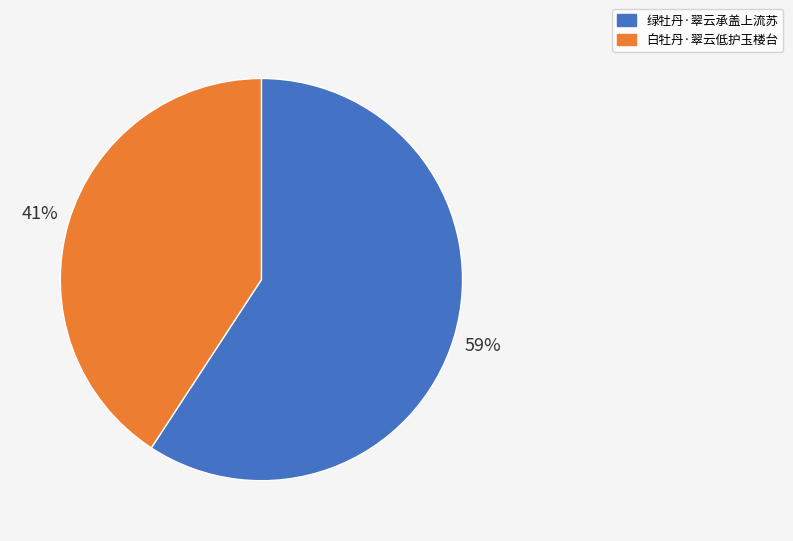

To the nearest percent, what portion does 白牡丹·翠云低护玉楼台 represent?

41%